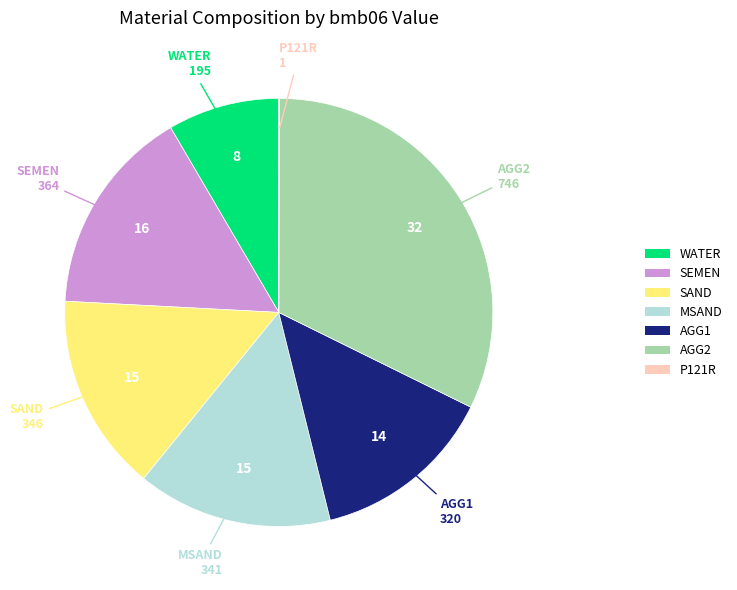

Which has a higher value, SAND or WATER?

SAND